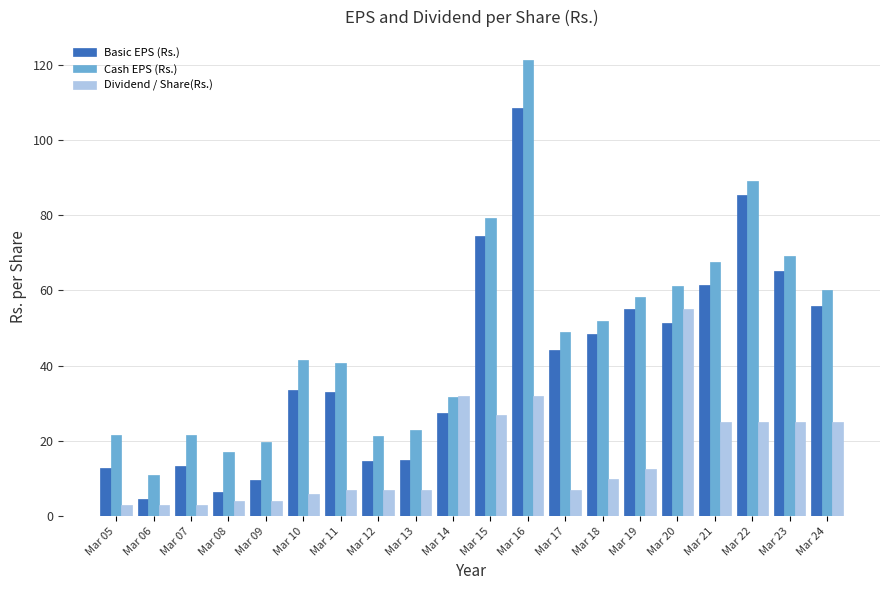

Are the bars horizontal?

No